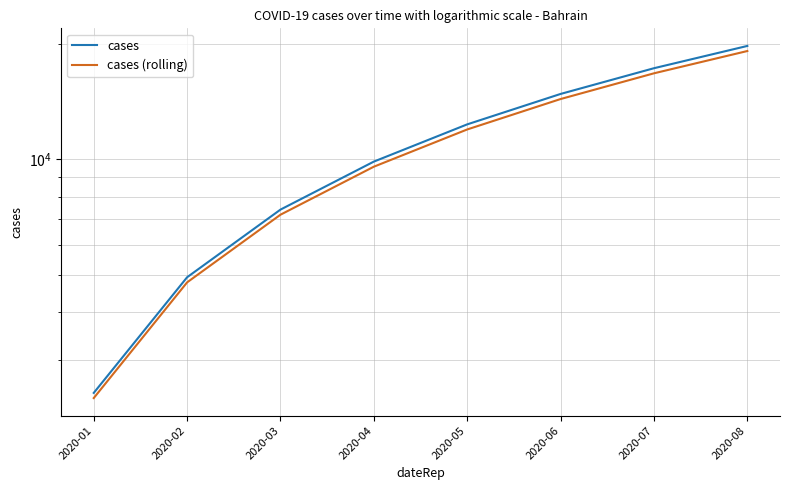

True or false: cases (rolling) and cases intersect in this chart.

False